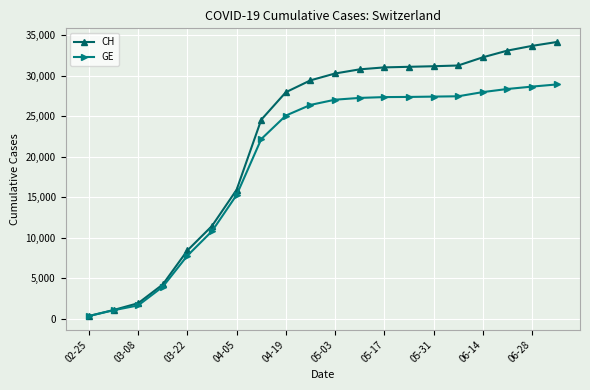

What is the greatest value displayed?

34127